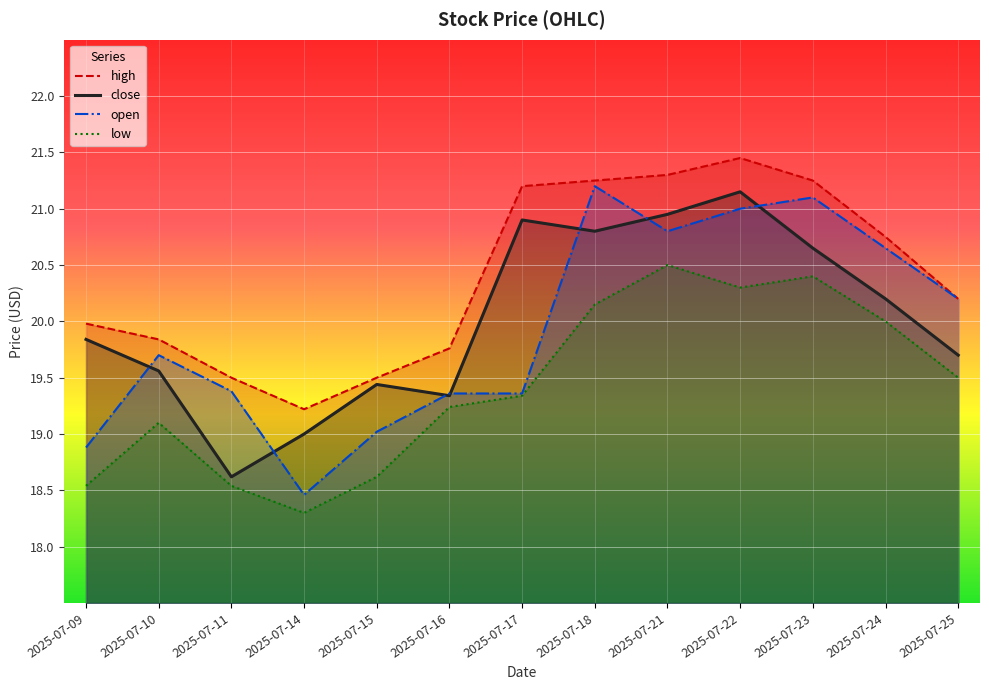

Rank the series by their maximum value, from lowest to highest.

low, close, open, high